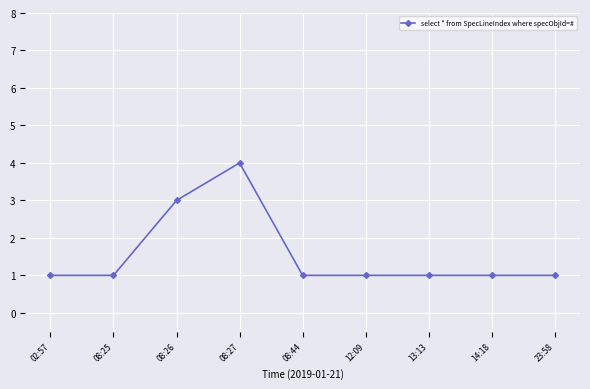

What is the sum of all values?

14